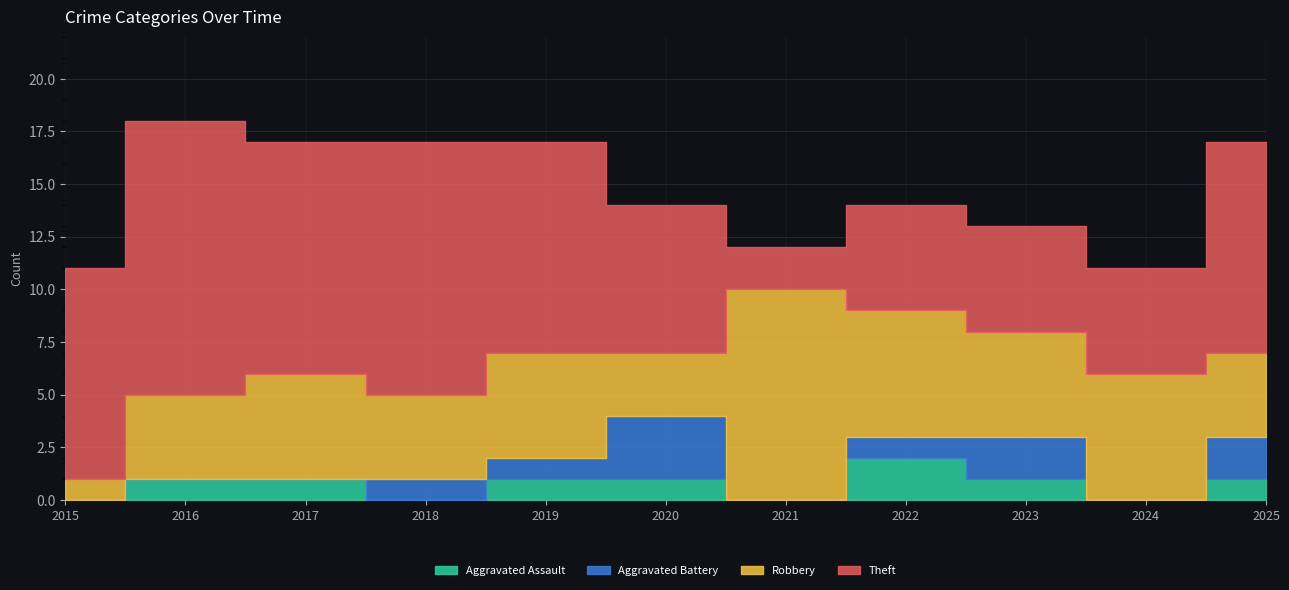

Reading left to right, what are all the values shown in this chart?

Aggravated Assault: 2015=0	2016=1	2017=1	2018=0	2019=1	2020=1	2021=0	2022=2	2023=1	2024=0	2025=1
Aggravated Battery: 2015=0	2016=0	2017=0	2018=1	2019=1	2020=3	2021=0	2022=1	2023=2	2024=0	2025=2
Robbery: 2015=1	2016=4	2017=5	2018=4	2019=5	2020=3	2021=10	2022=6	2023=5	2024=6	2025=4
Theft: 2015=10	2016=13	2017=11	2018=12	2019=10	2020=7	2021=2	2022=5	2023=5	2024=5	2025=10